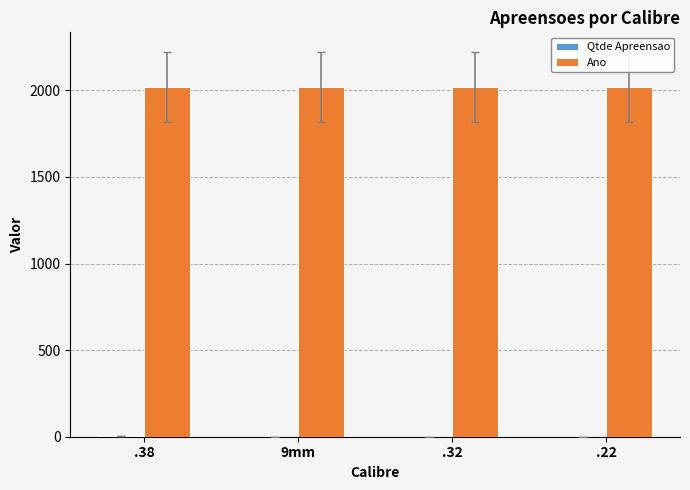

What is the greatest value displayed?

2022